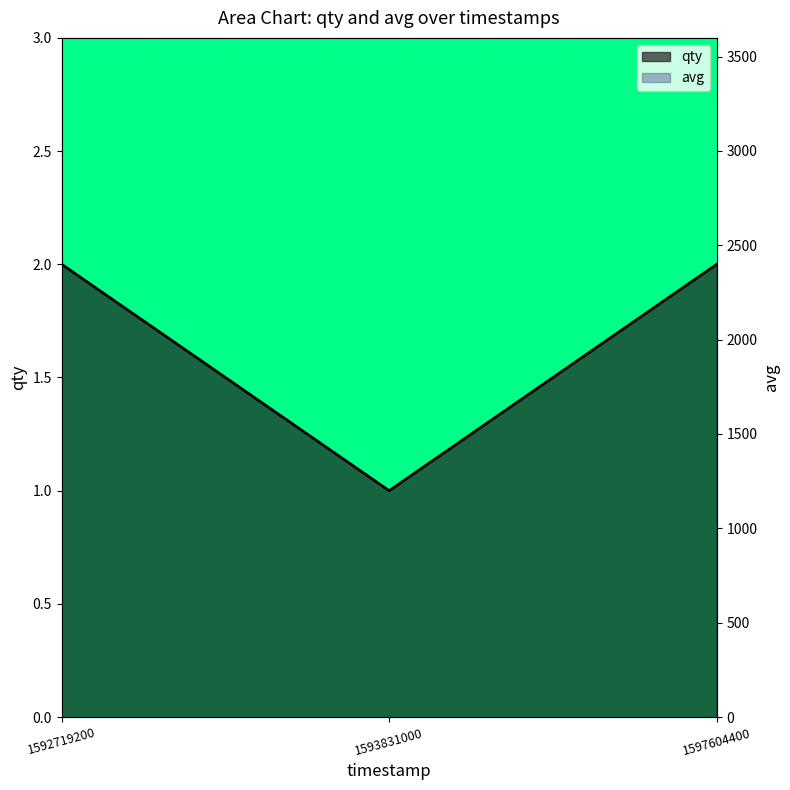

True or false: the data shows 1 at 1593831000.

True